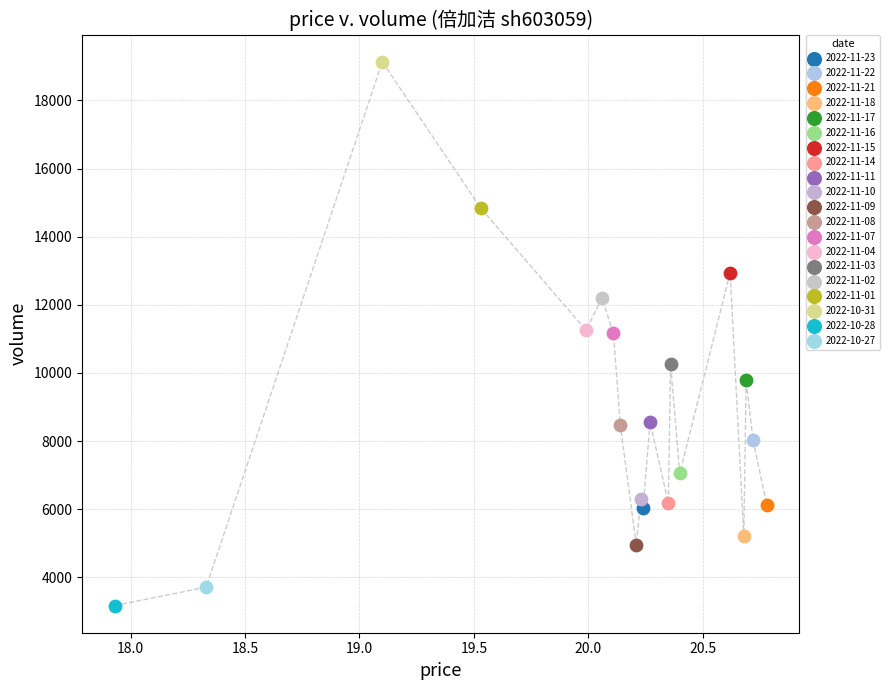

Which series reaches the maximum Y coordinate?

2022-10-31